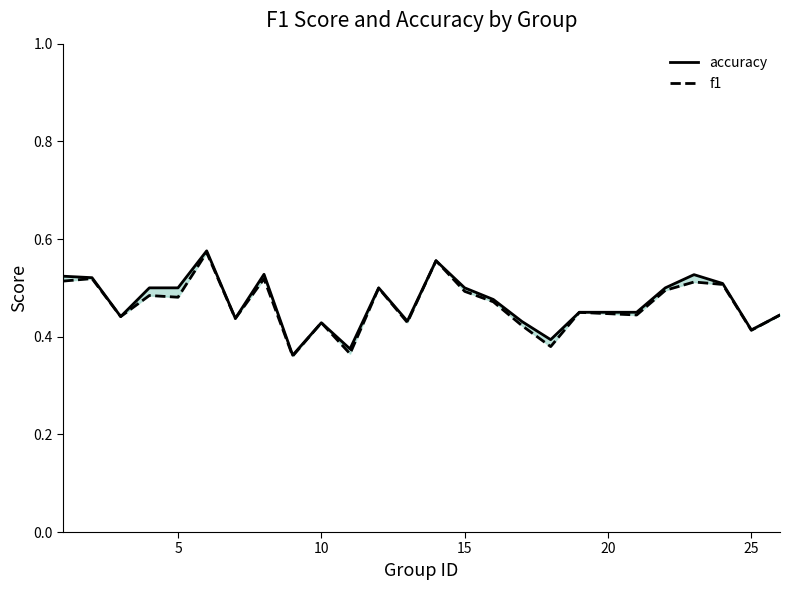

What is the difference between the second highest and minimum values in the f1 series?

0.2